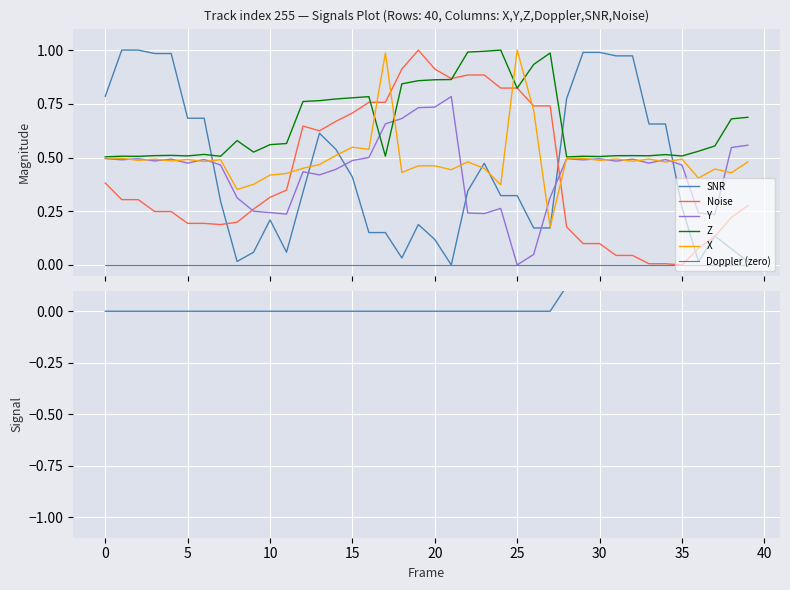

What is the average value of the Noise series?

0.4